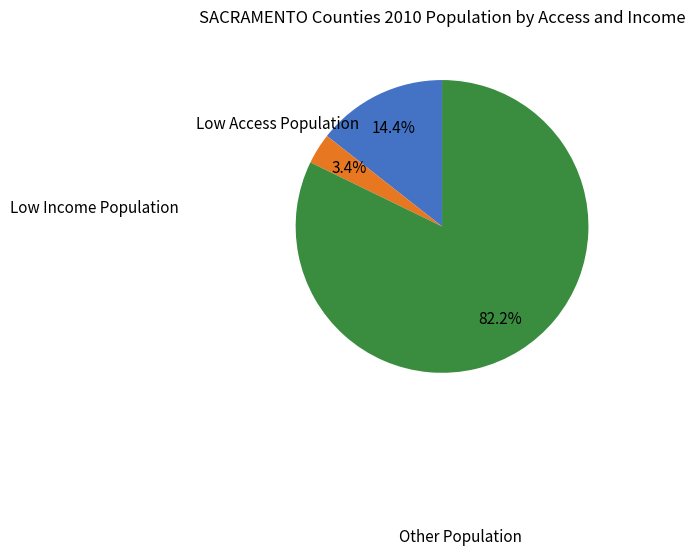

Count the number of slices in the pie.

3